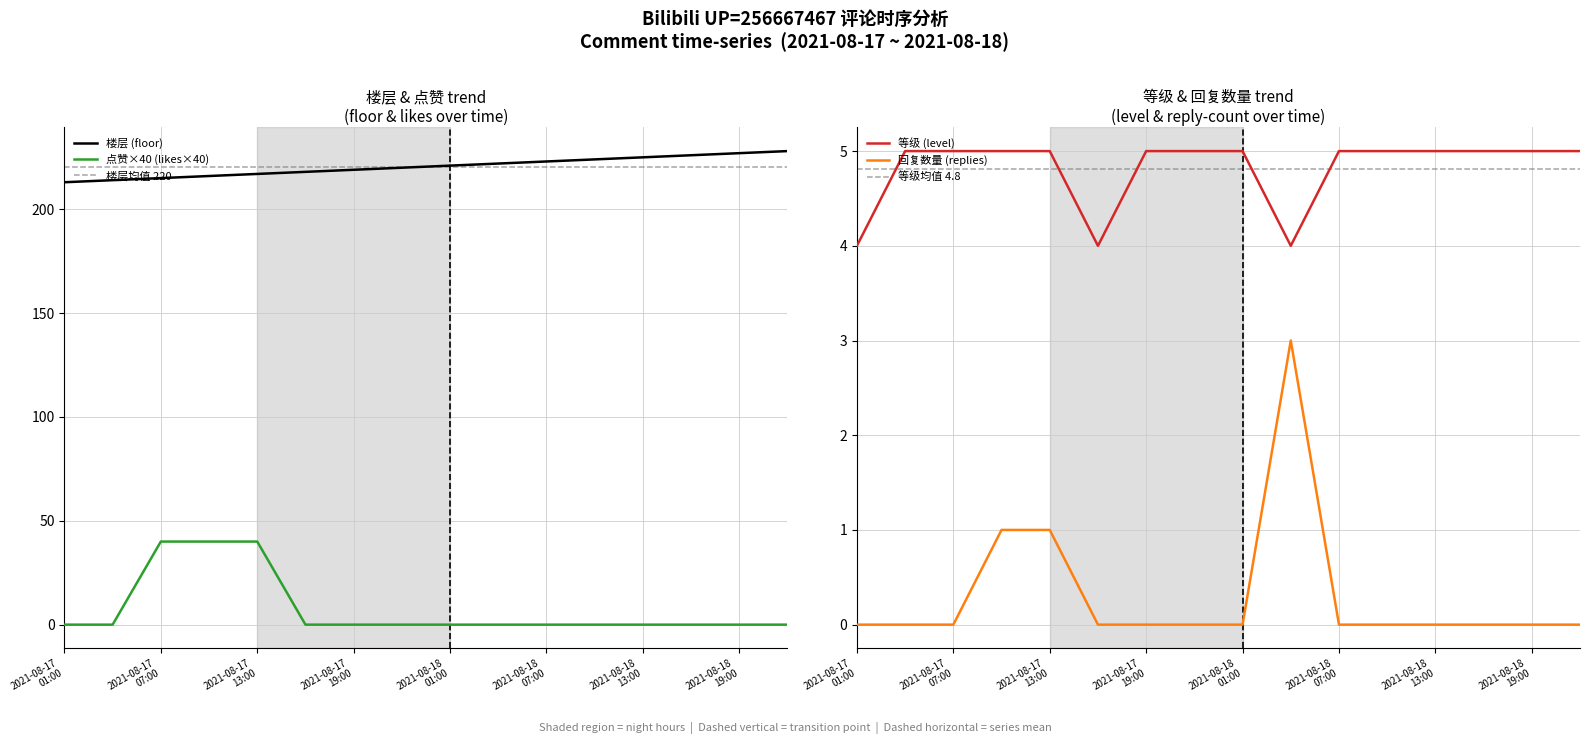

Which series has the widest spread of values?

点赞 (likes)